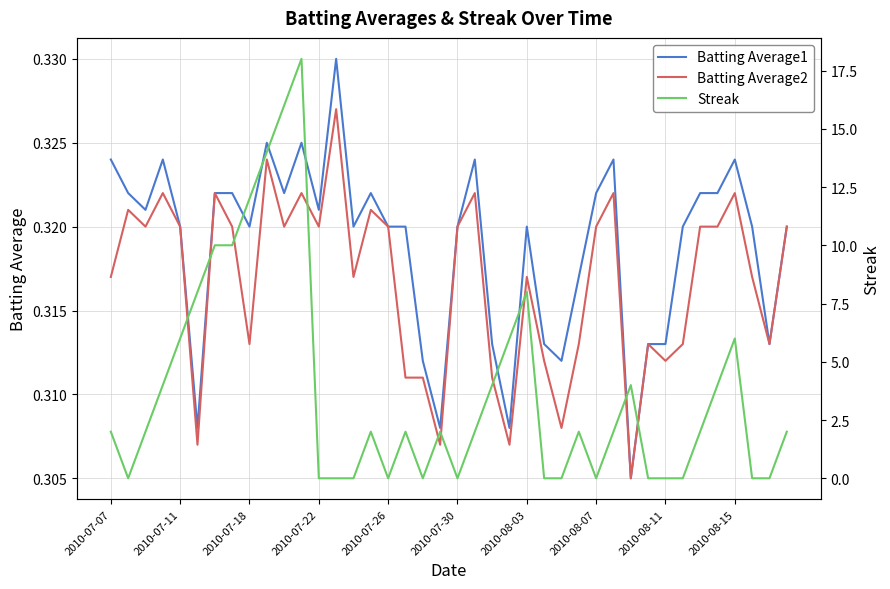

How many data points does each series have?

40